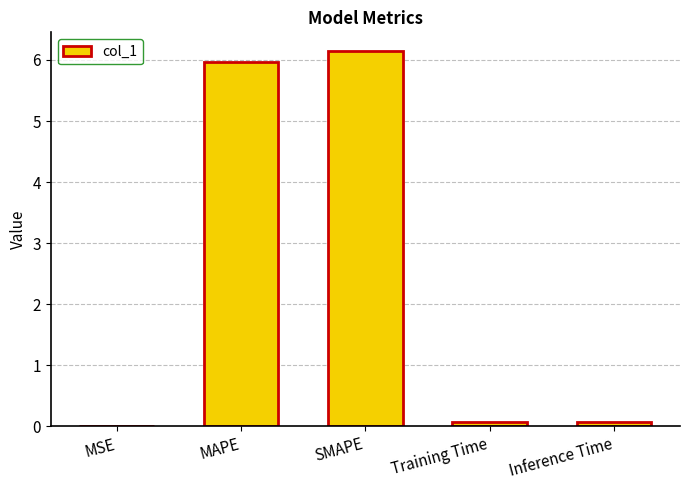

What is the sum of all values?

12.3